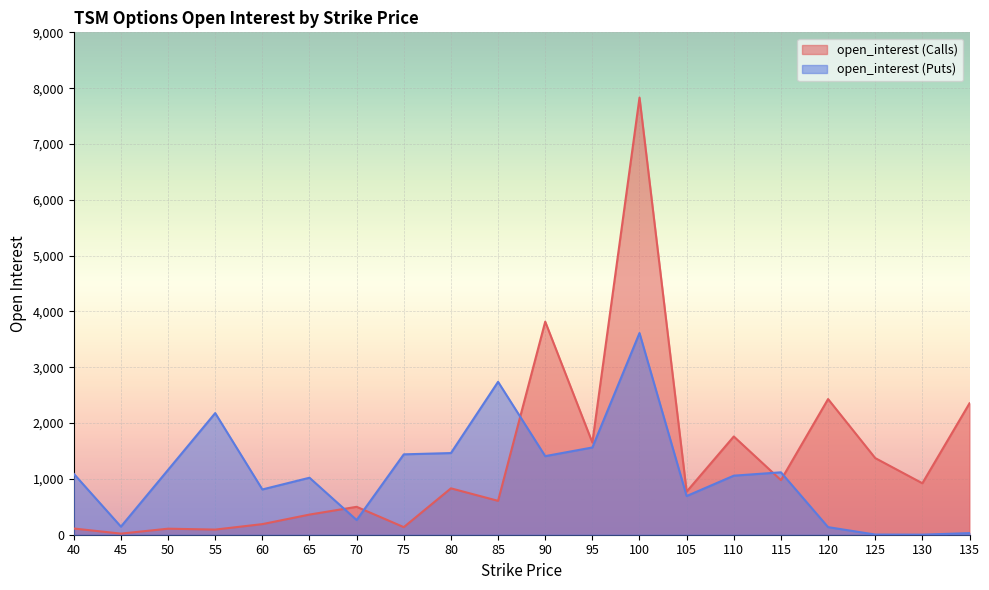

True or false: open_interest (Puts) has a value of 29 at 135.

True